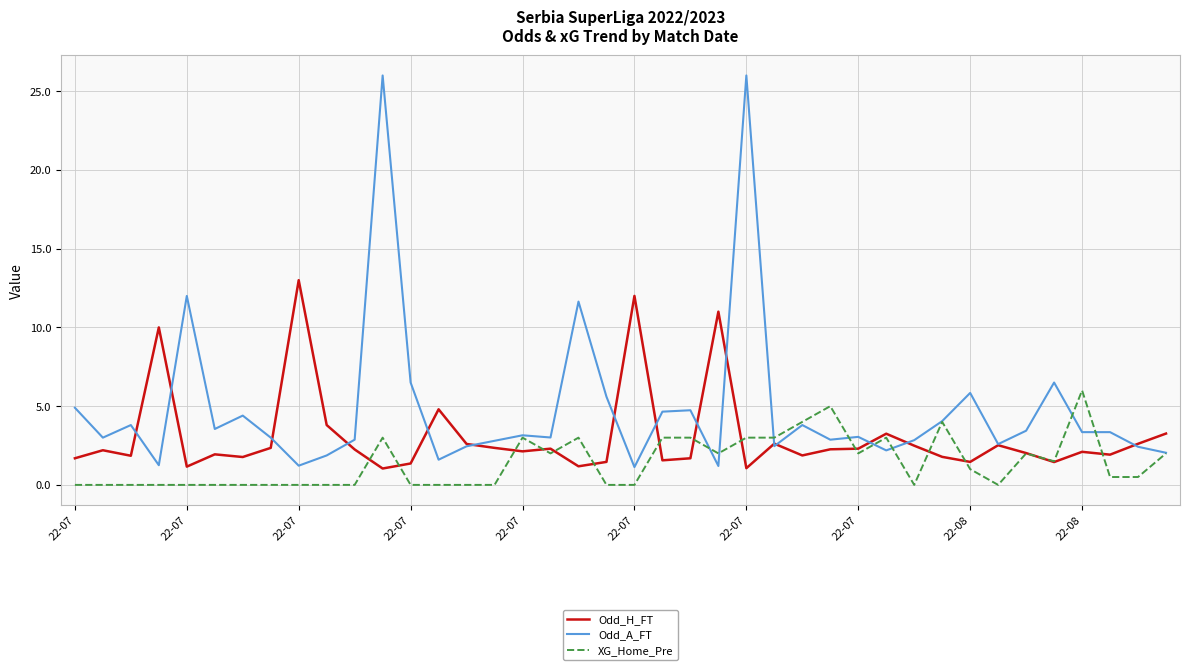

Which series has the widest spread of values?

Odd_A_FT